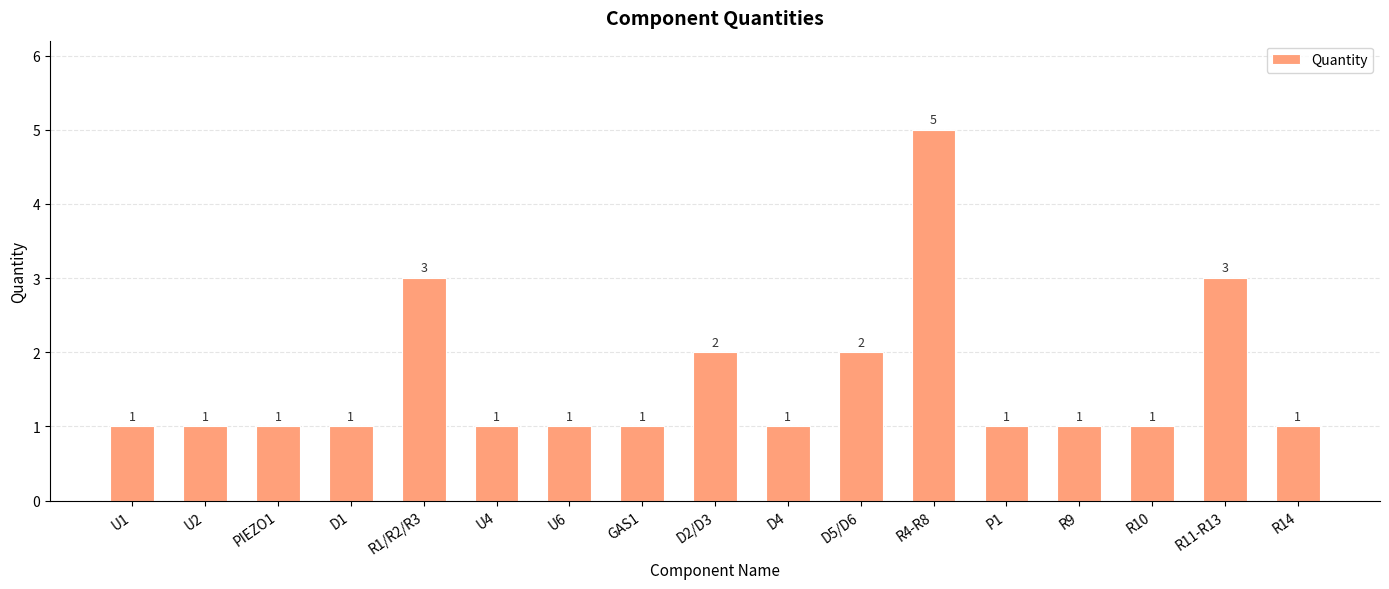

How many bars are there in total?

17